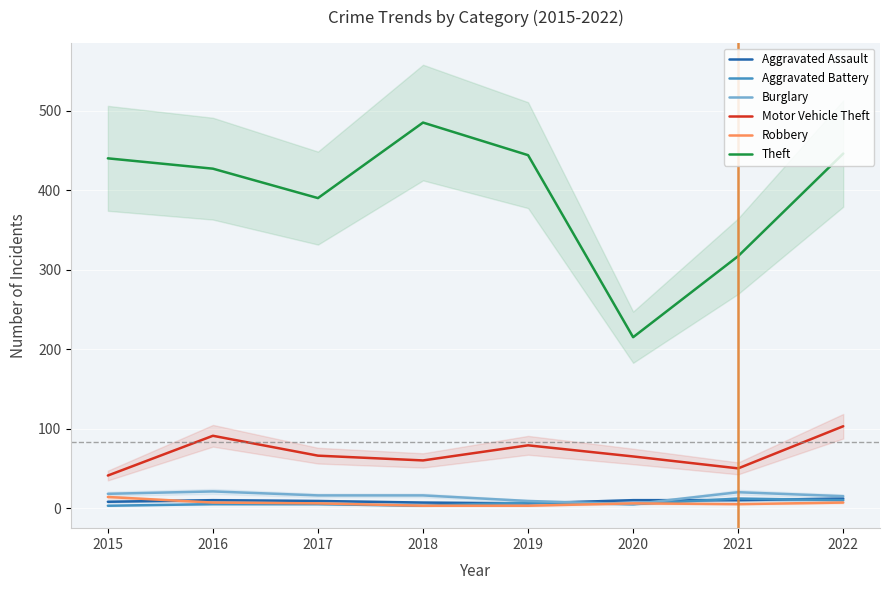

Which has a higher value, 2016 or 2015?

2016